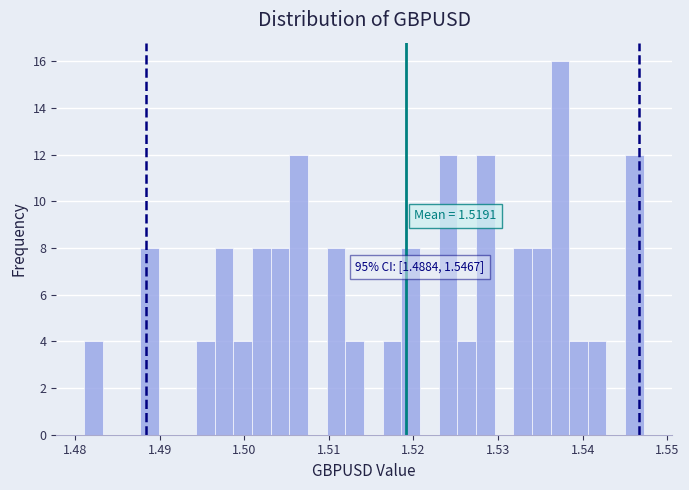

Read against the x-axis, roughly where is the centre of the tallest bar?

1.537